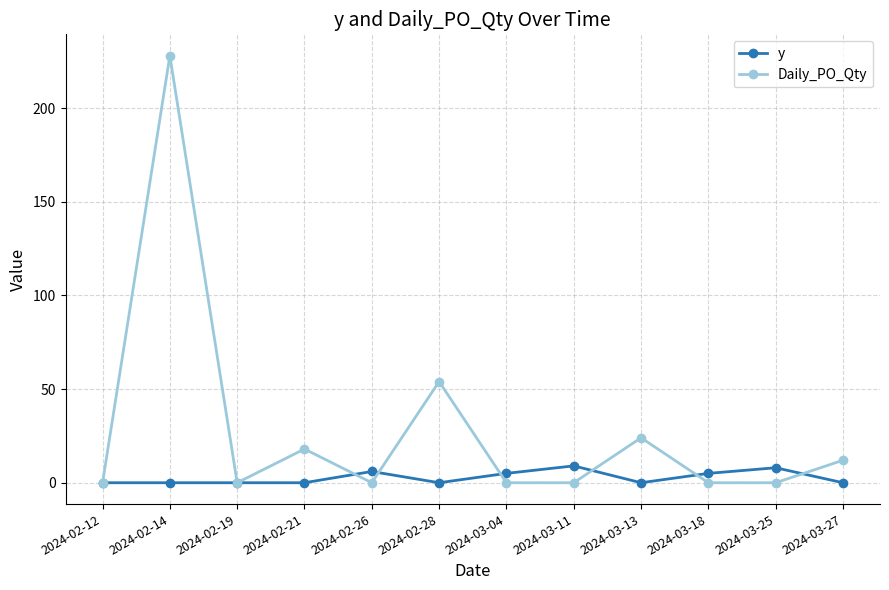

How many series are shown in this chart?

2